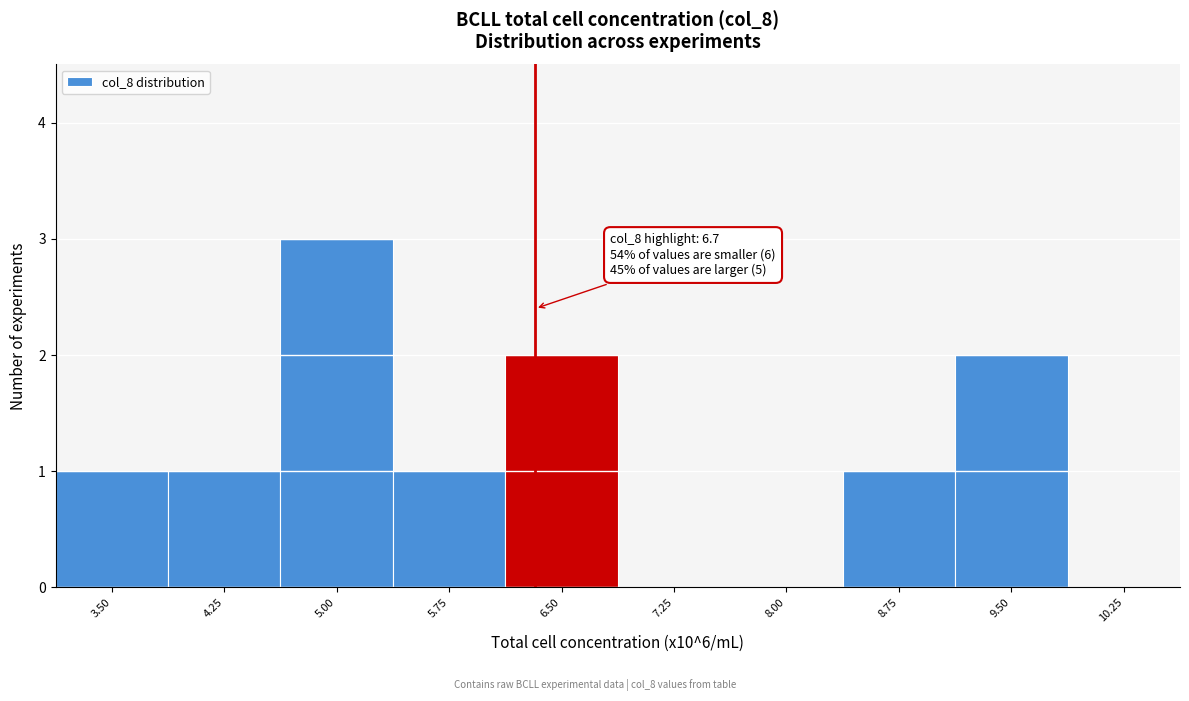

Reading left to right, transcribe all the data shown in this chart.

3.50=1	4.25=1	5.00=3	5.75=1	6.50=2	7.25=0	8.00=0	8.75=1	9.50=2	10.25=0